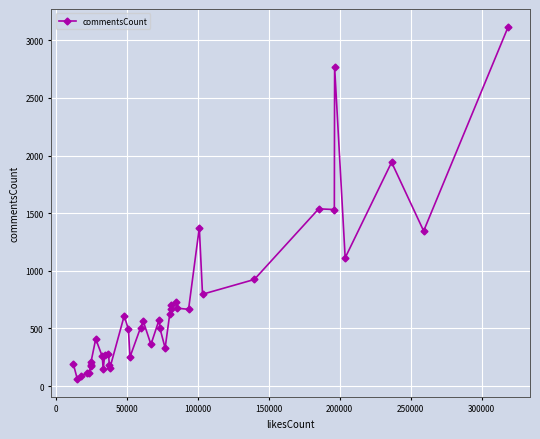

What is the greatest value displayed?

3119